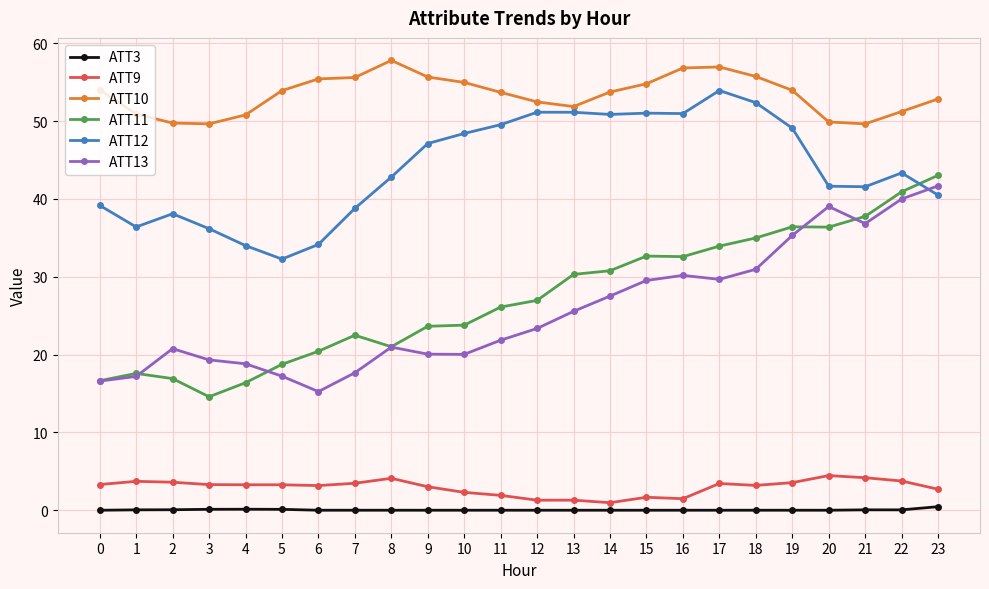

Which series has the widest spread of values?

ATT11